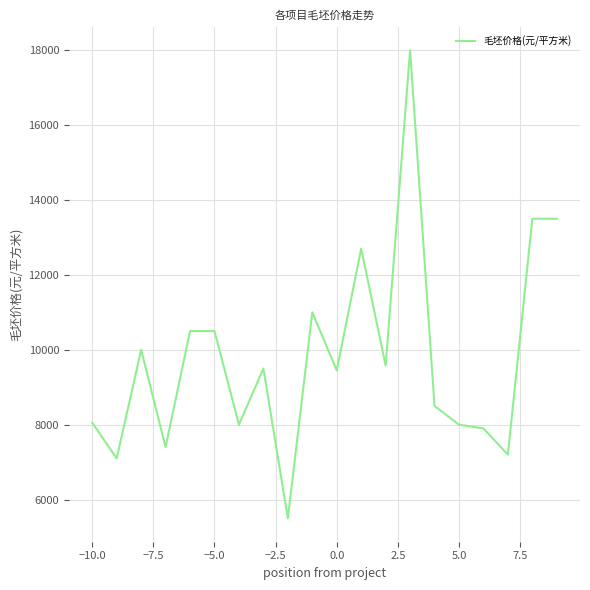

What is the minimum value shown in the chart?

5500